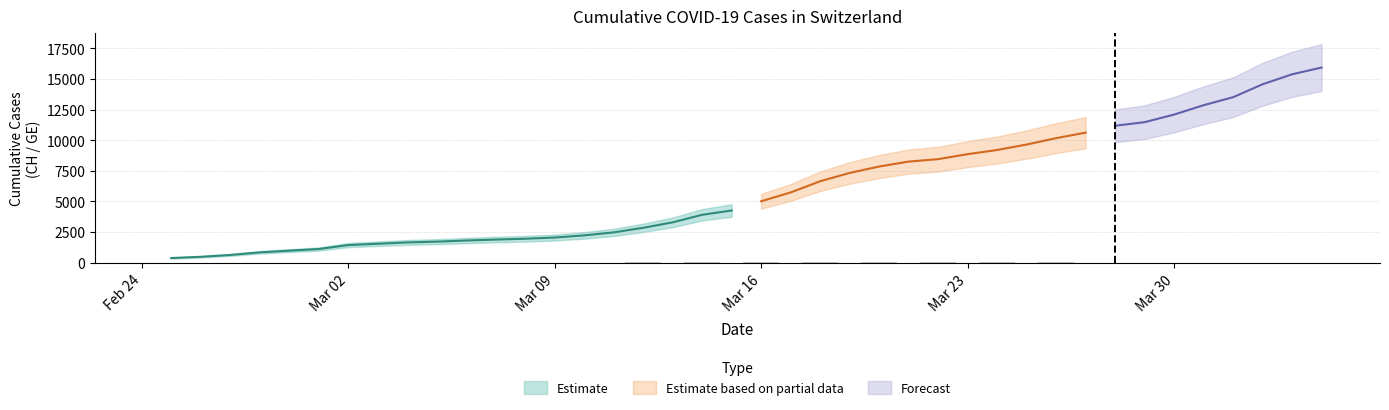

What position from the left is 2020-03-01?

6